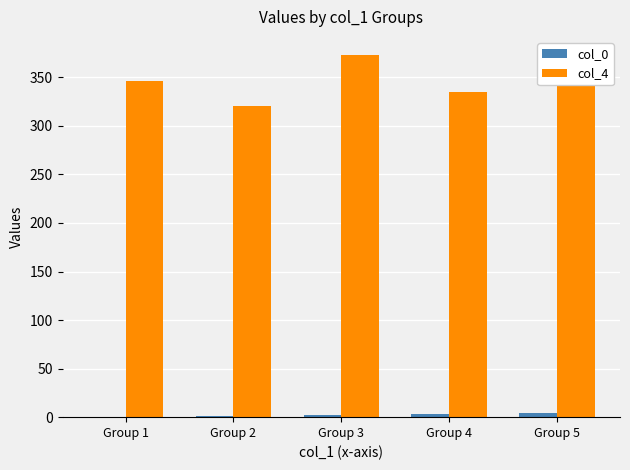

What is the greatest value displayed?

373